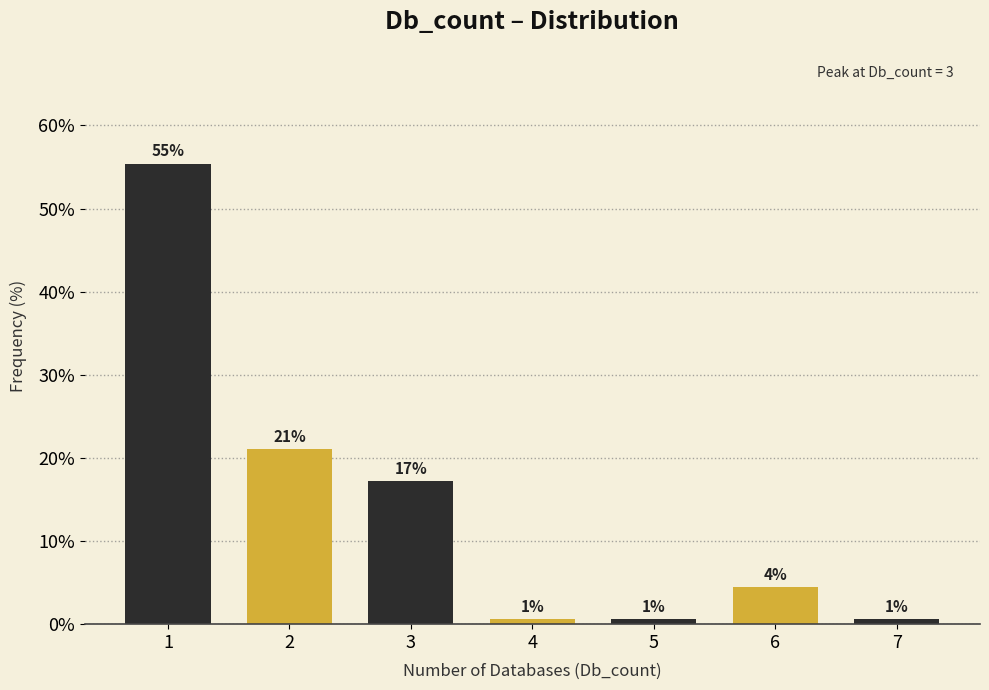

How many bars are there in total?

7